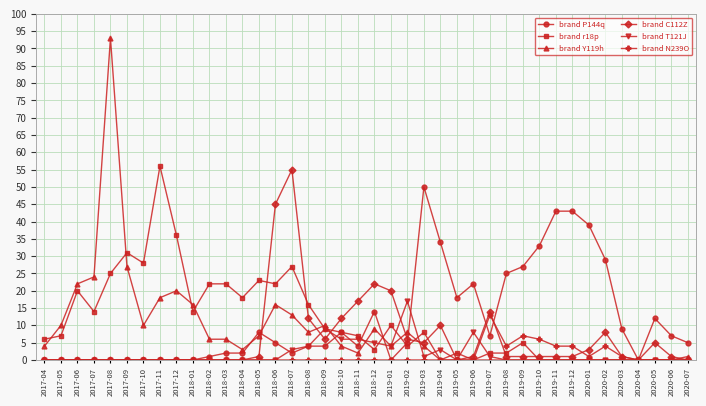

Reading right to left, extract all data points from this chart.

brand P144q: 5	7	12	0	9	29	39	43	43	33	27	25	7	22	18	34	50	5	0	14	4	8	4	4	2	5	8	2	2	1	0	0	0	0	0	0	0	0	0	0
brand r18p: 0	0	0	0	0	0	0	0	0	0	5	2	2	0	2	0	8	4	10	3	7	8	9	16	27	22	23	18	22	22	14	36	56	28	31	25	14	20	7	6
brand Y119h: 1	0	0	0	0	0	0	0	0	0	0	0	0	0	0	0	4	8	4	9	2	4	10	8	13	16	7	3	6	6	16	20	18	10	27	93	24	22	10	4
brand C112Z: 0	1	5	0	1	8	3	1	1	1	1	1	14	1	0	10	5	6	20	22	17	12	6	12	55	45	1	0	0	0	0	0	0	0	0	0	0	0	0	0
brand T121J: 0	0	0	0	0	0	0	0	0	0	0	0	1	8	0	3	1	17	4	5	6	6	9	4	3	0	0	0	0	0	0	0	0	0	0	0	0	0	0	0
brand N239O: 0	0	0	0	1	4	1	4	4	6	7	4	13	0	0	0	0	0	0	0	0	0	0	0	0	0	0	0	0	0	0	0	0	0	0	0	0	0	0	0